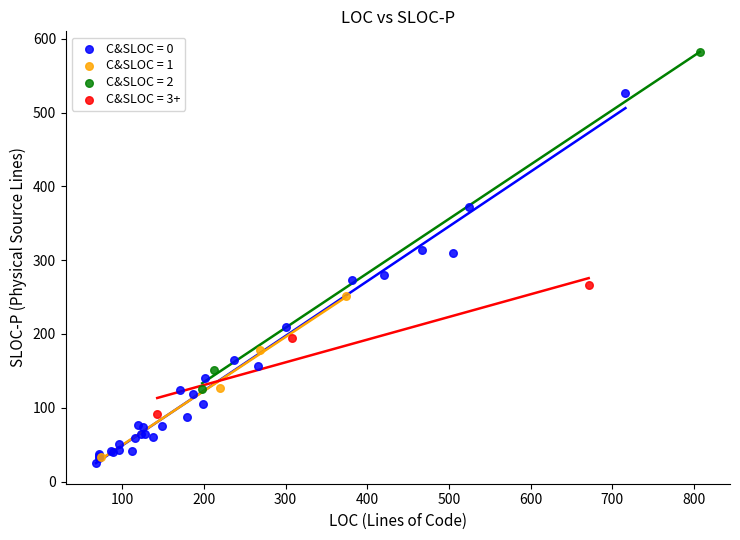

Which series contains the lowest Y value?

C&SLOC = 0